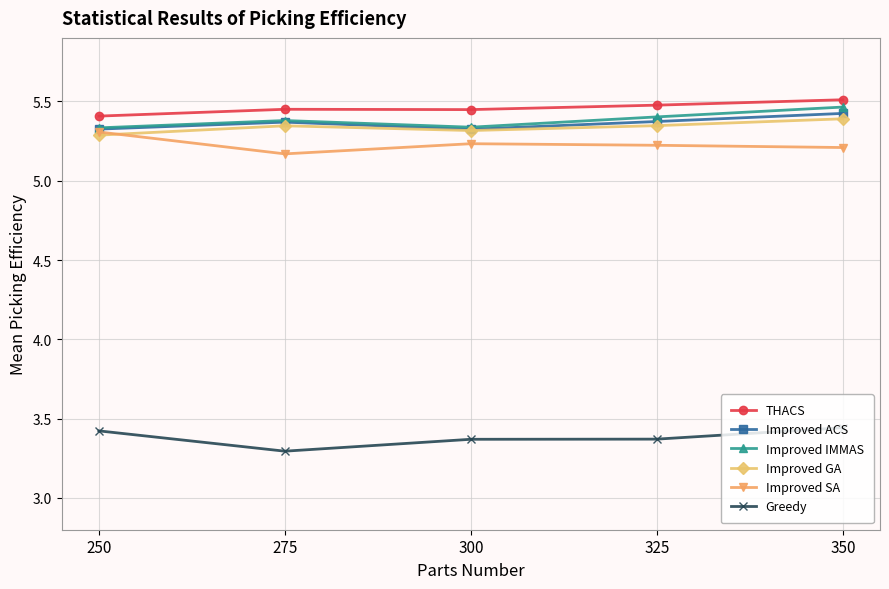

What is the value of the Greedy point at the 2nd from the left?

3.3